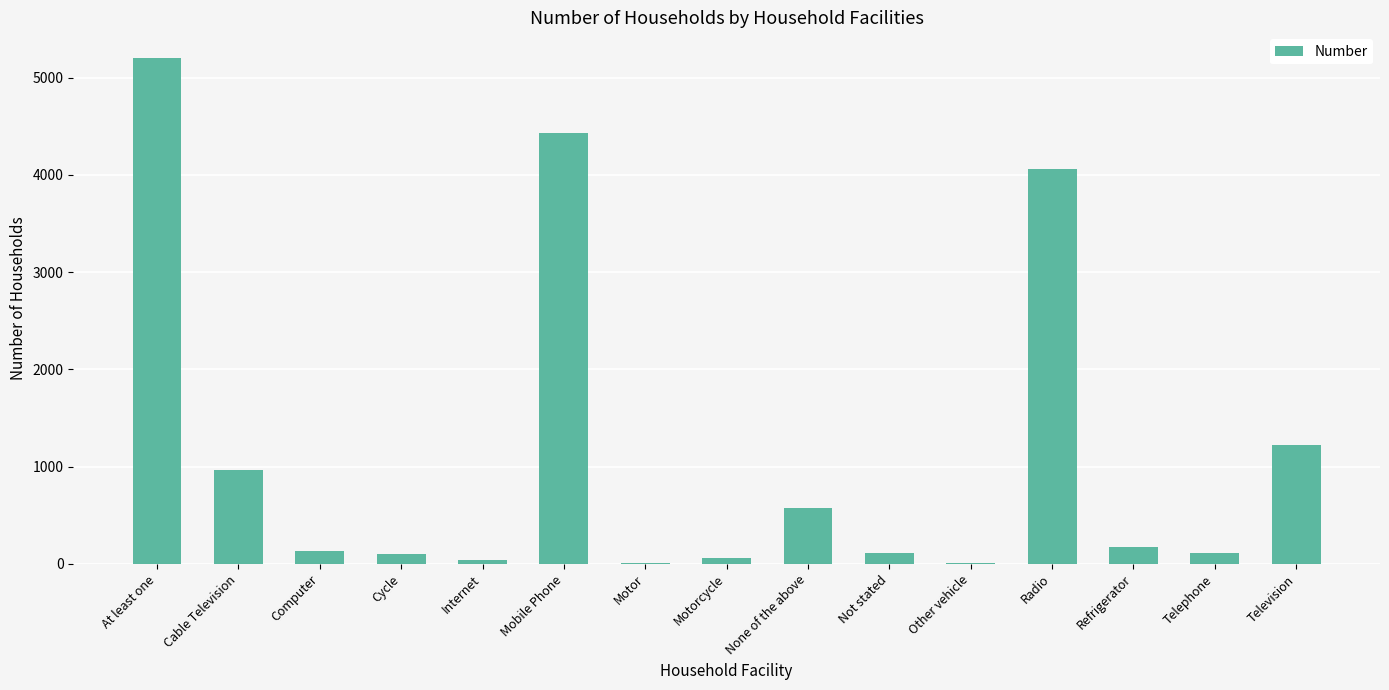

What is the sum of the values at Motorcycle and Cable Television?

1019